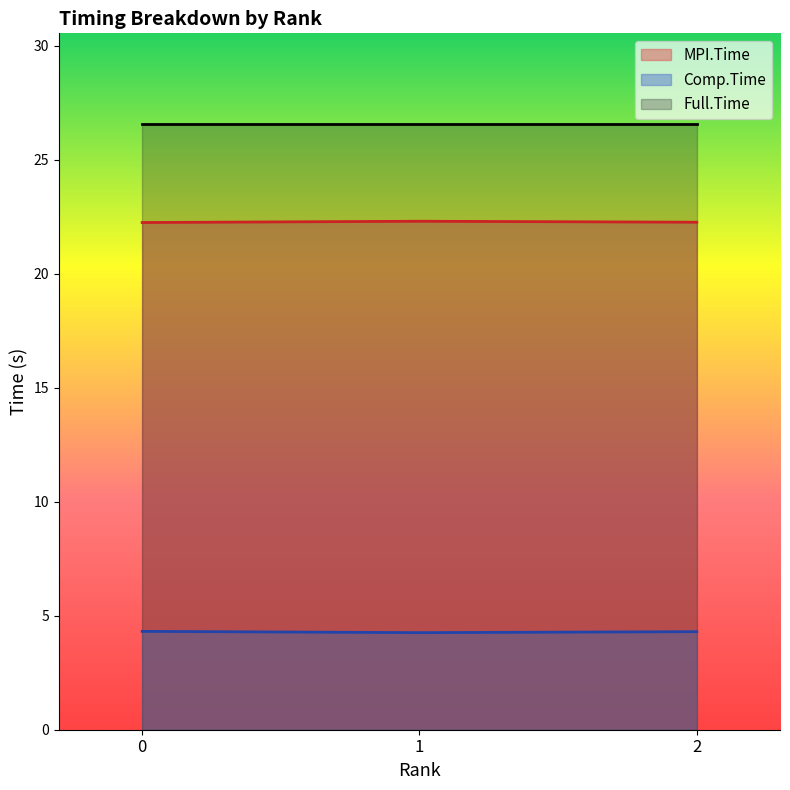

What is the value of the Comp.Time point at the 2nd from the left?

4.3